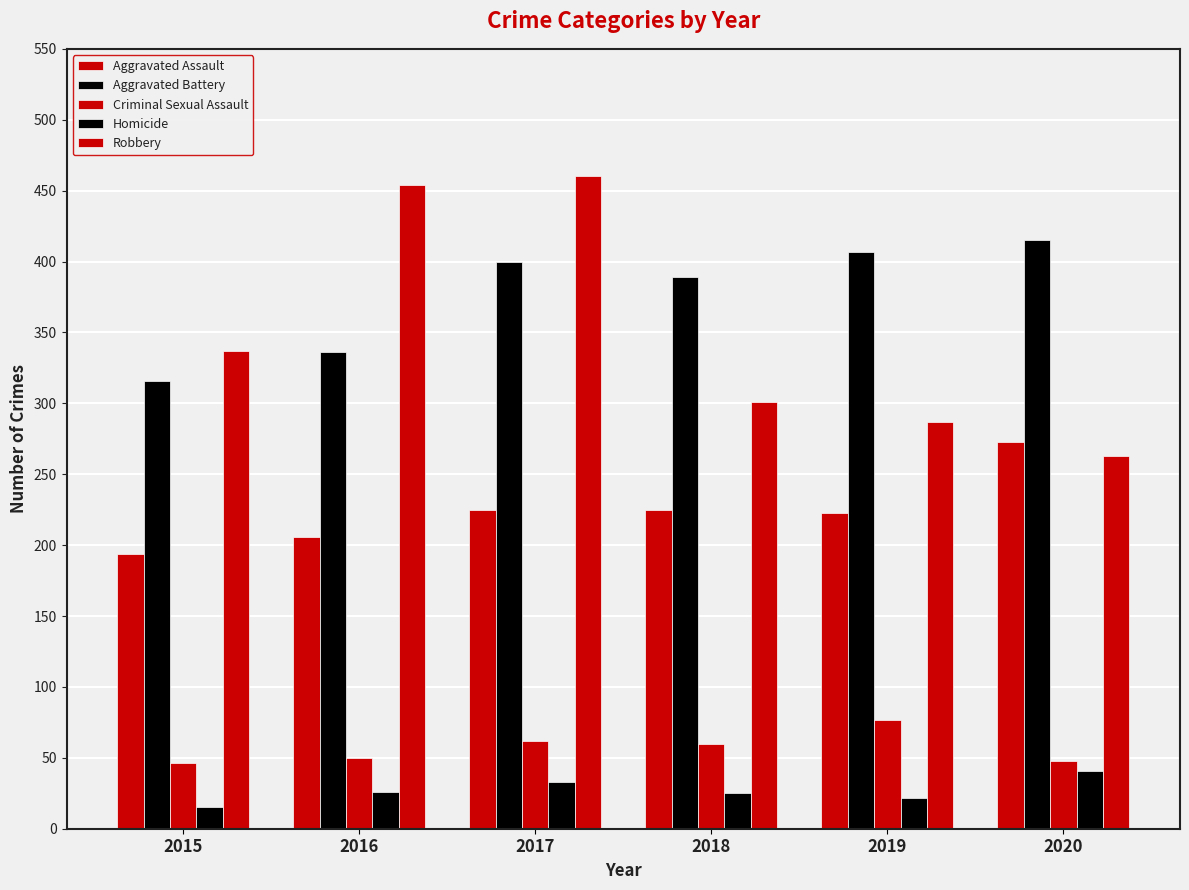

Count the number of categories in the chart.

6